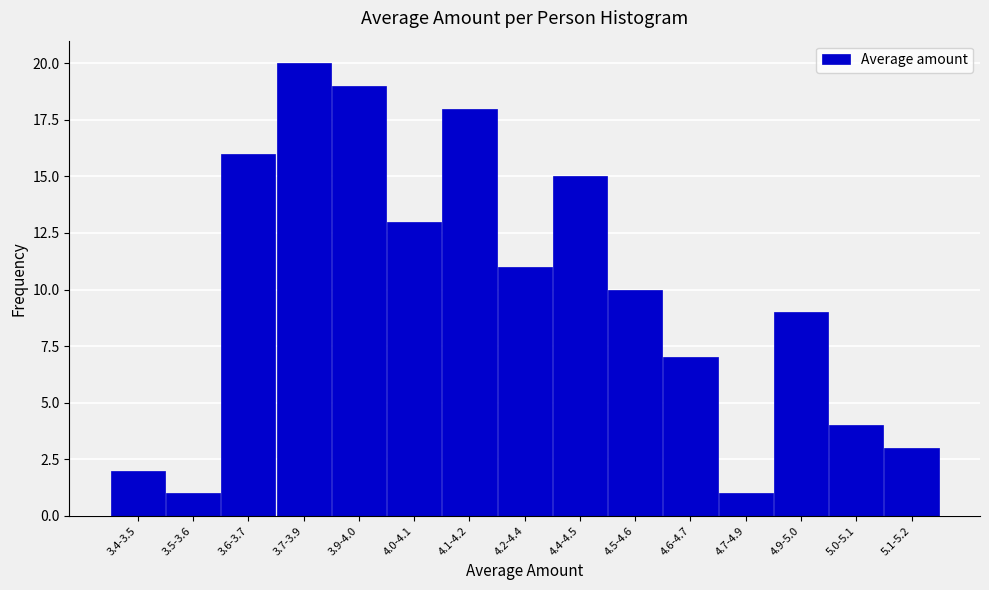

Reading right to left, extract all data points from this chart.

3	4	9	1	7	10	15	11	18	13	19	20	16	1	2